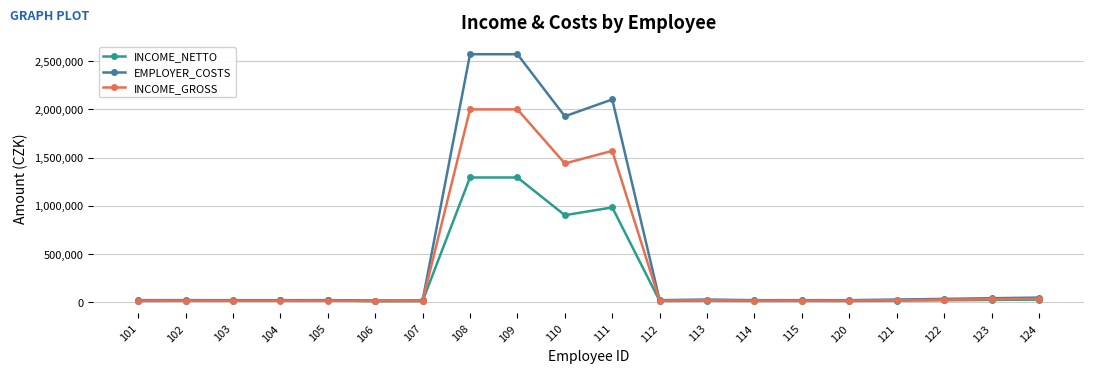

What is the highest value of the INCOME_GROSS series?

2000100